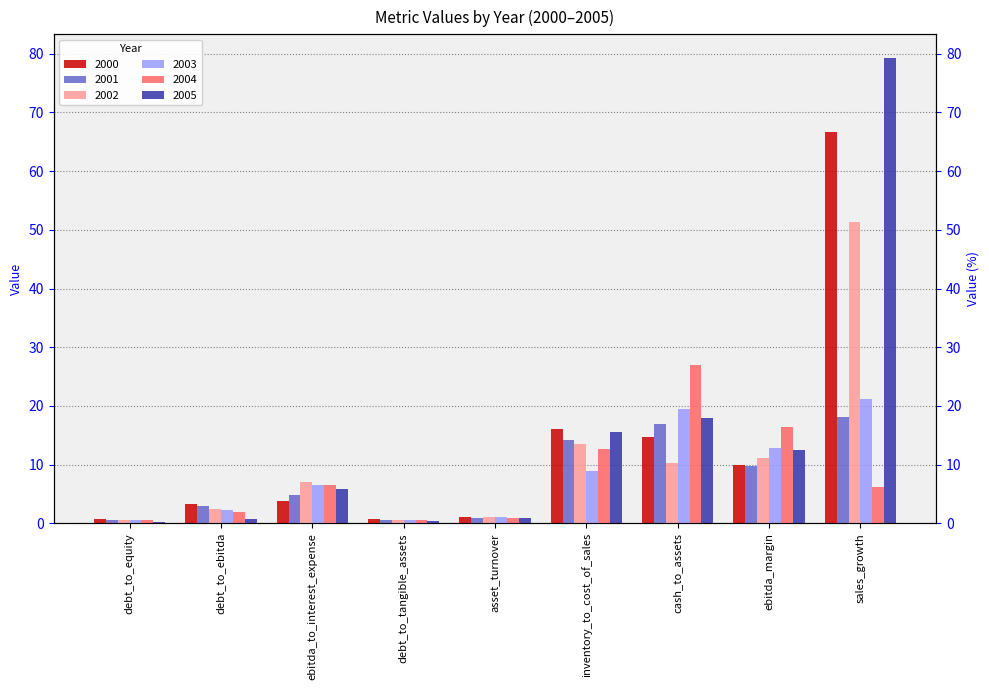

What is the difference between the maximum and second lowest values in the 2004 series?

26.4